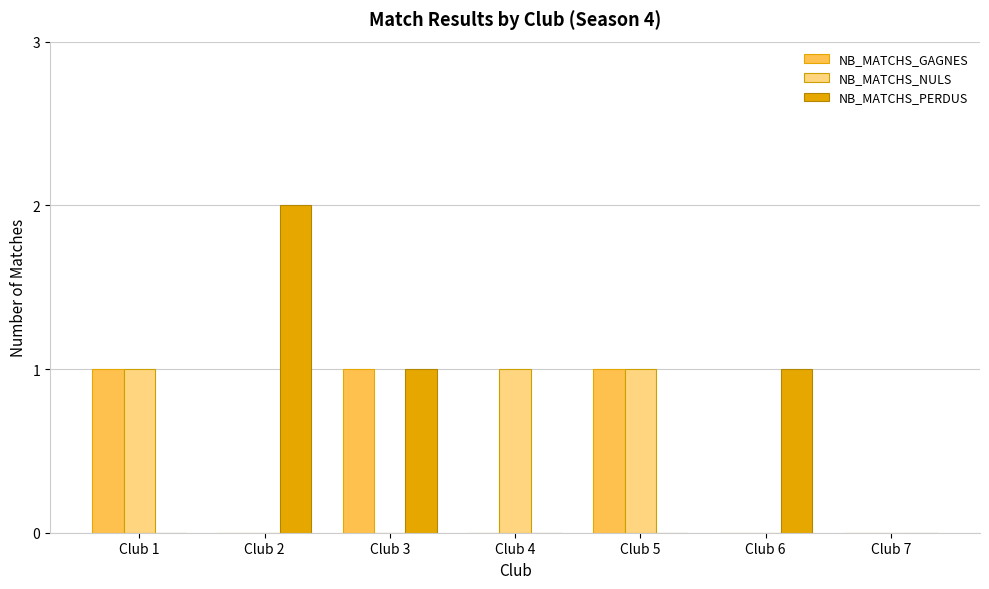

How many groups of bars are there?

7